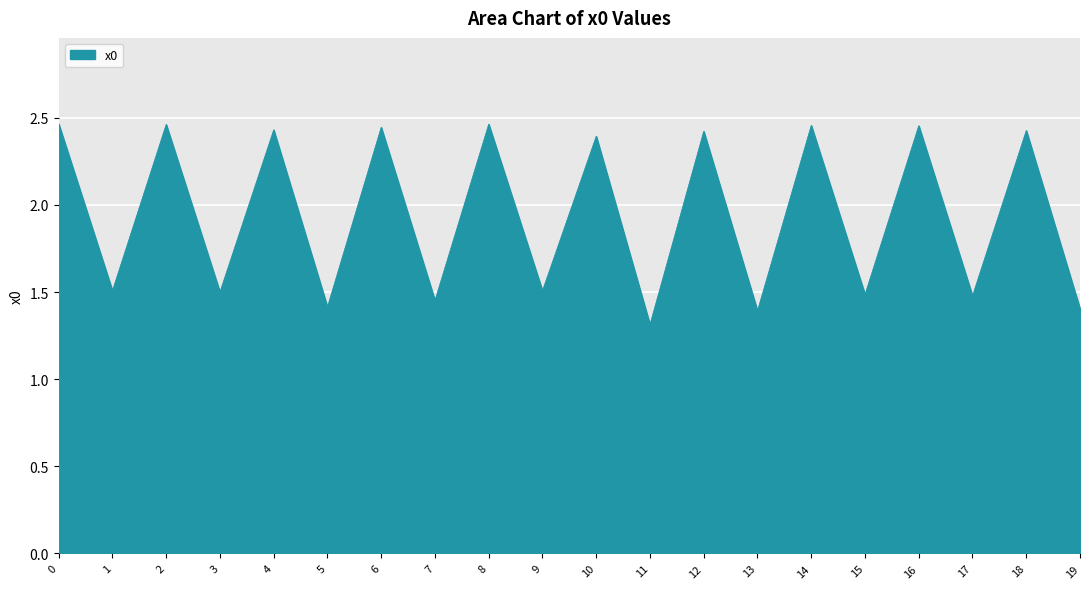

The chart shows a value of 0.9 at 5. True or false?

False